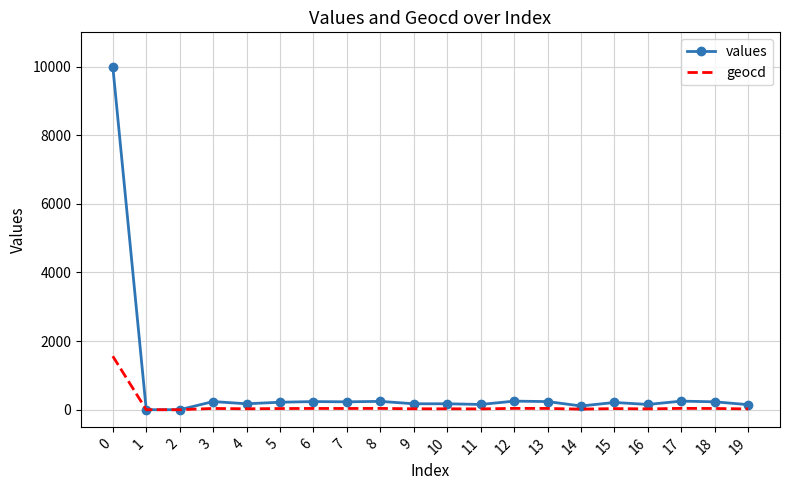

What are all the series names shown in the legend?

values, geocd